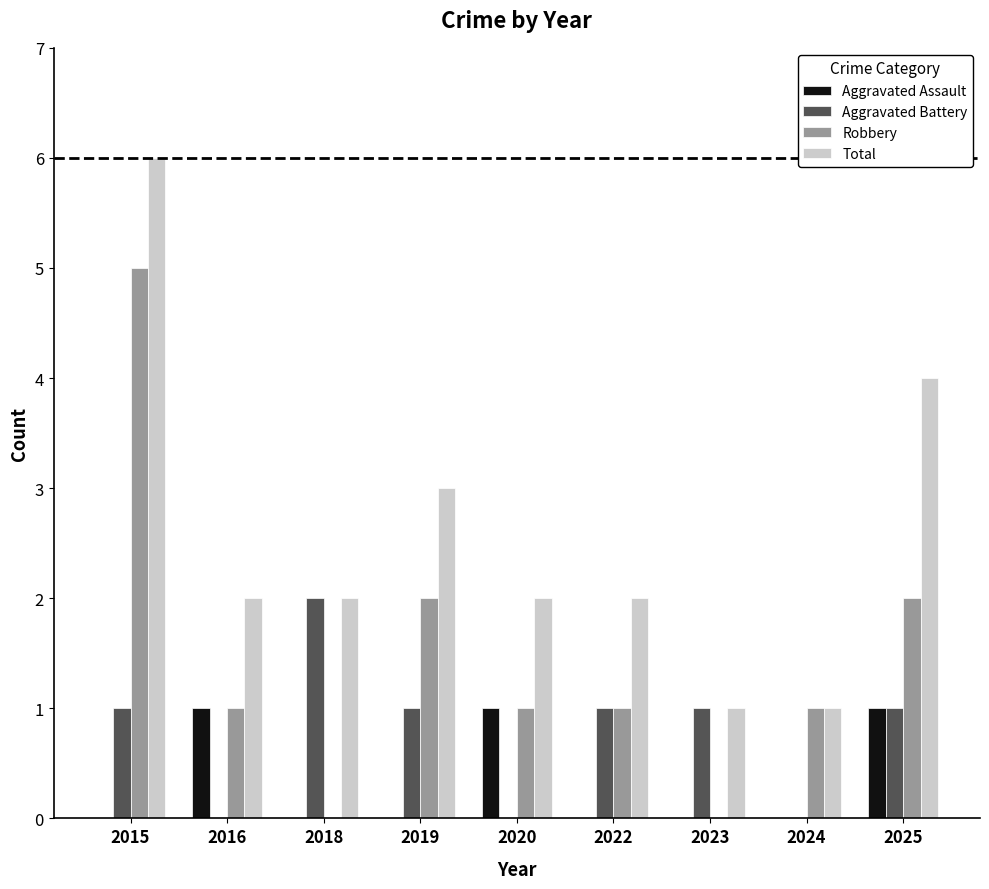

Which category has the highest value in the Robbery series?

2015